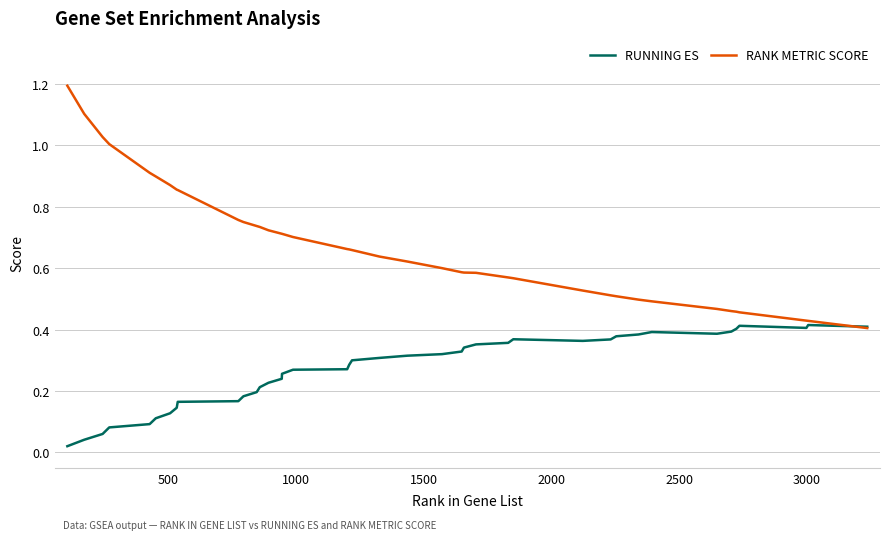

What is the highest value of the RANK METRIC SCORE series?

1.2